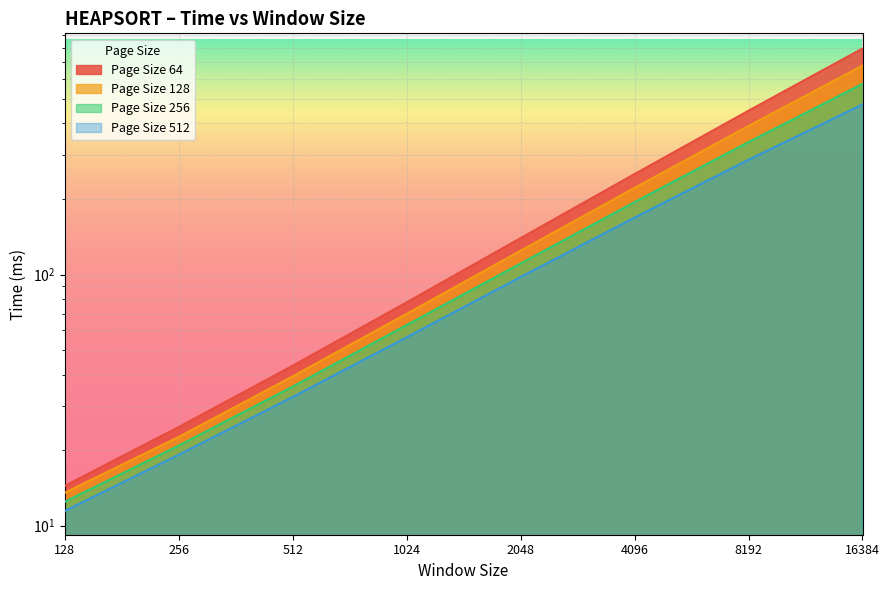

Where is Page Size 256 nearest to the value 293?

8192